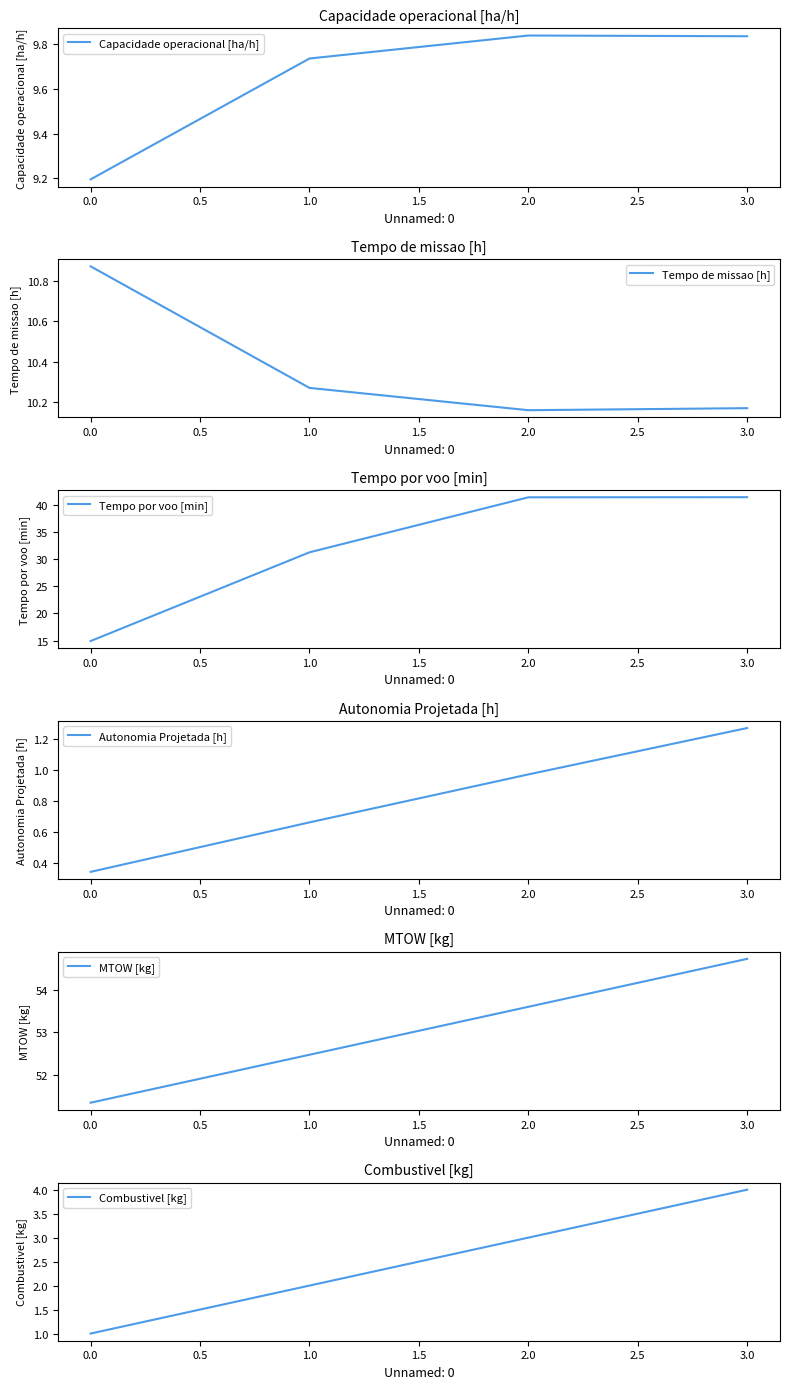

What is the difference between the Tempo por voo [min] values at 0.5 and −0.5?

26.4